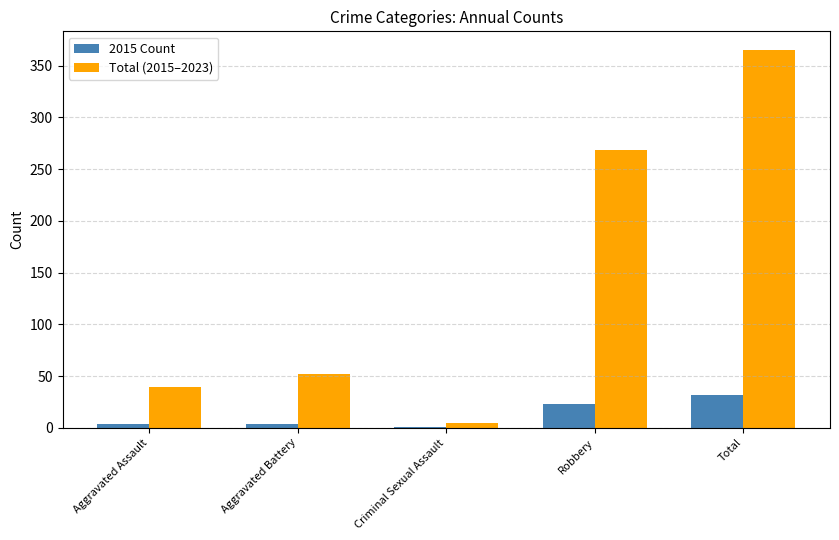

Where is Total (2015–2023) nearest to the value 185?

Robbery